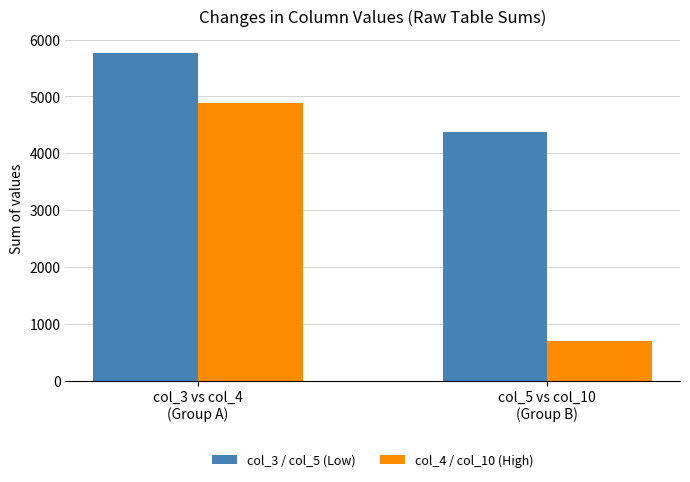

How many bars are there in each group?

2